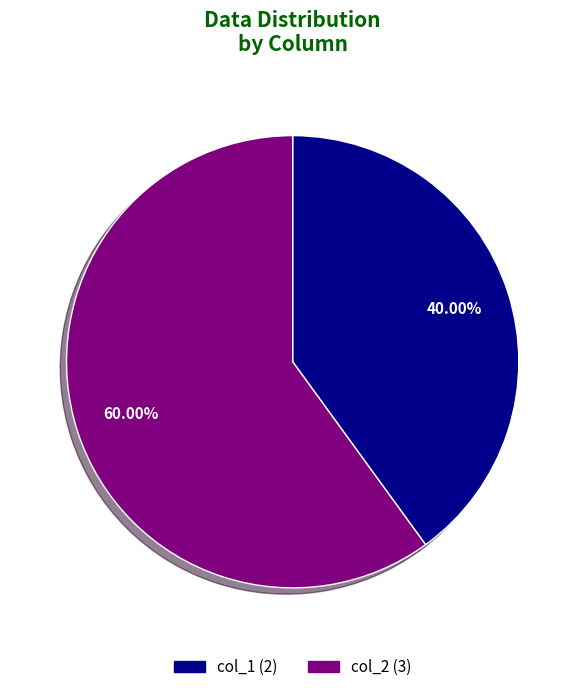

Rank the categories by value from lowest to highest.

col_1, col_2